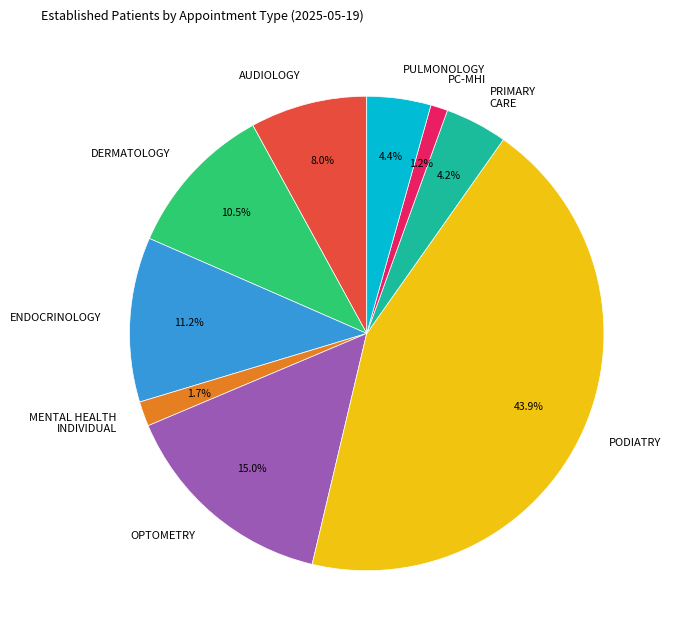

To the nearest percent, what is the difference between the largest and smallest slice percentages?

43%